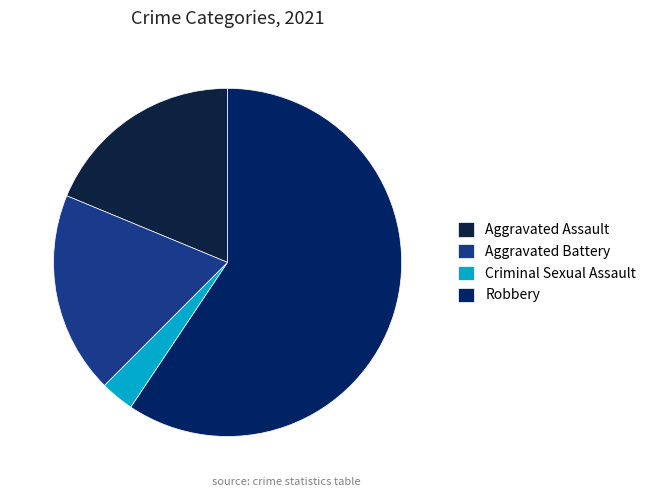

Combined, do Aggravated Battery and Robbery account for over 50%?

Yes